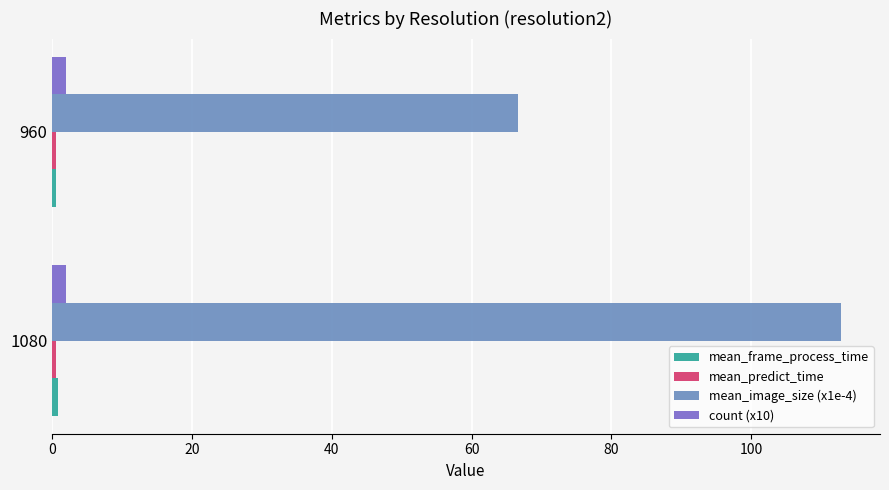

Which series has the widest spread of values?

mean_image_size (x1e-4)